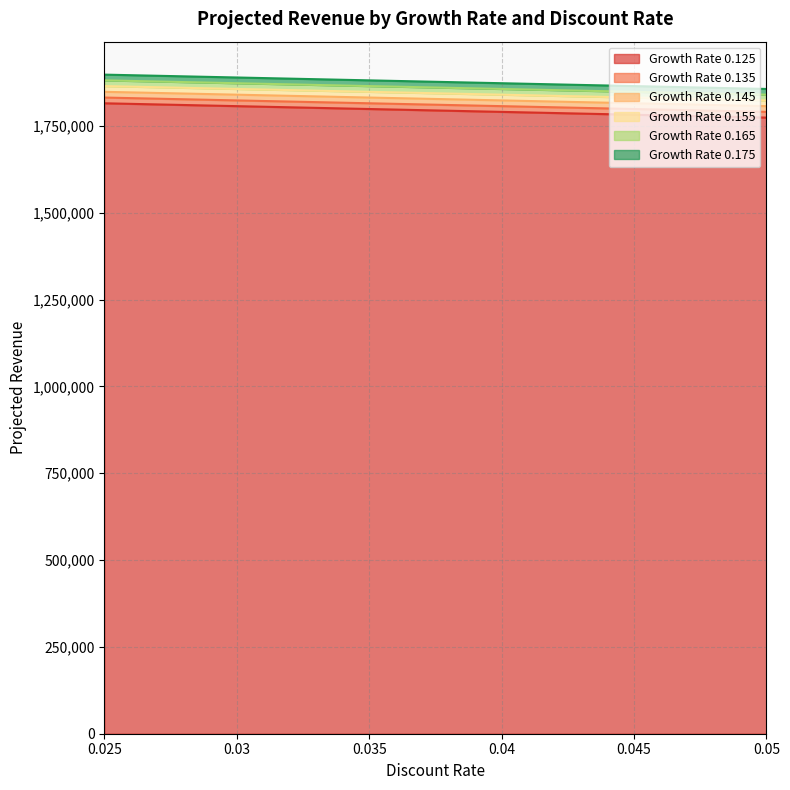

Which series has the widest spread of values?

0.125